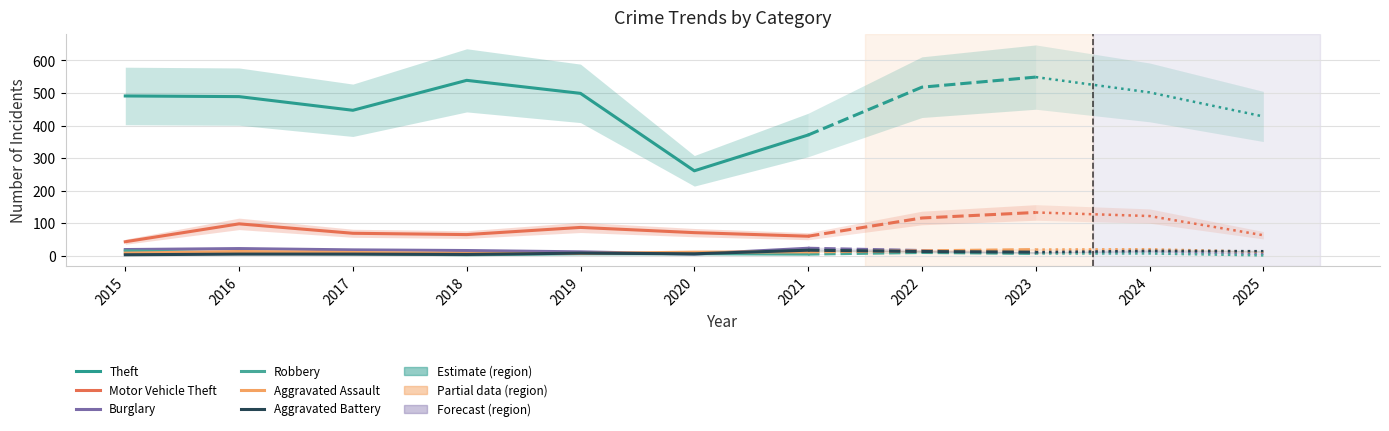

The Motor Vehicle Theft series shows 93 at 2017. True or false?

False